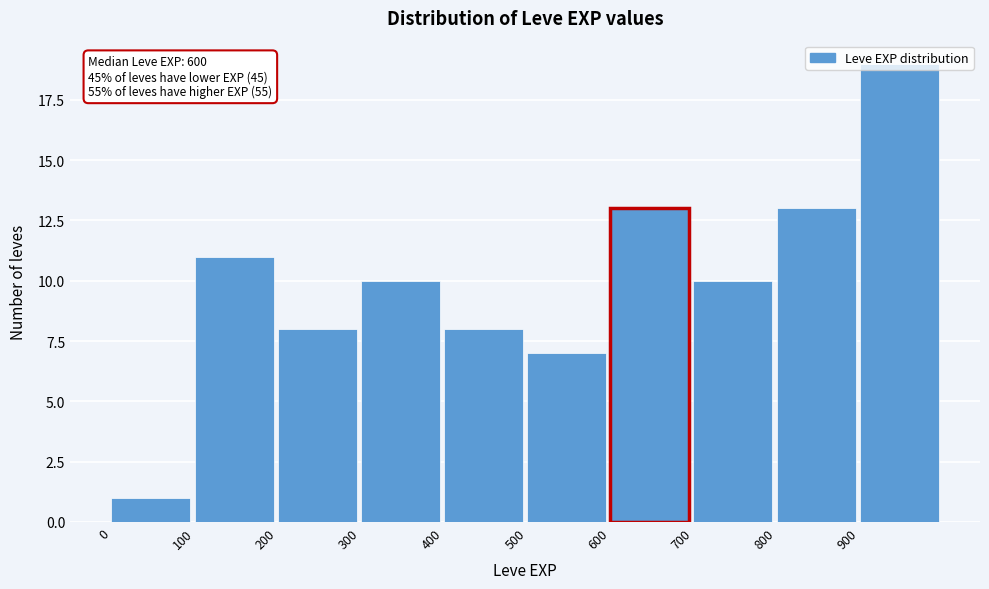

Over which range of the x-axis is the bar tallest?

900 to 1000